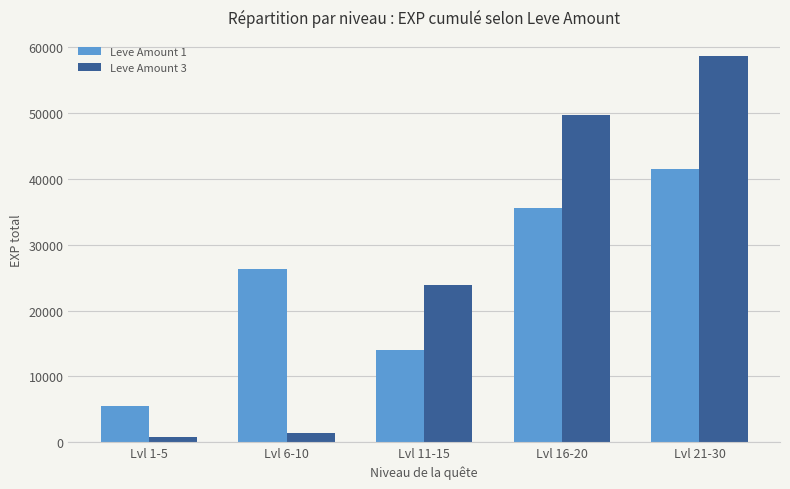

Reading left to right, transcribe all the data shown in this chart.

Leve Amount 1: 5480	26280	13930	35640	41580
Leve Amount 3: 800	1420	23840	49730	58650